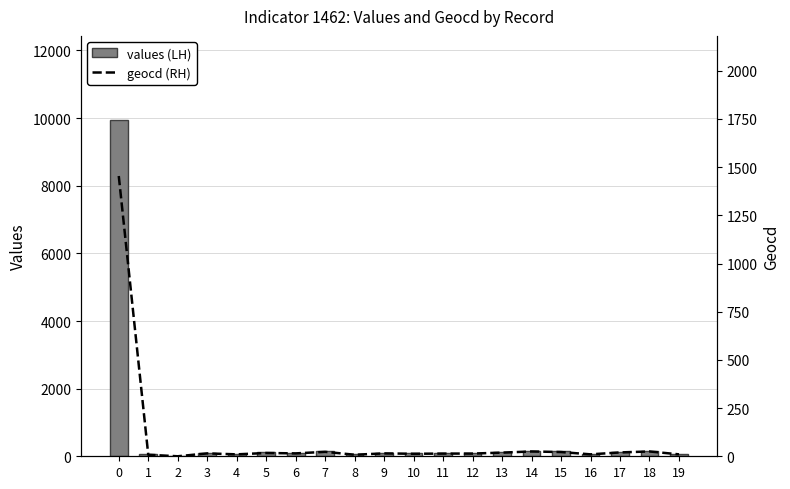

Is it true that geocd (RH) equals 23 at 7?

True